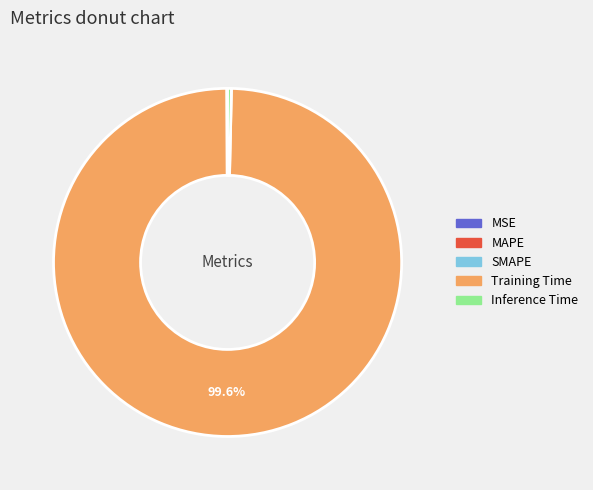

Is there any slice that represents more than half of the pie?

Yes